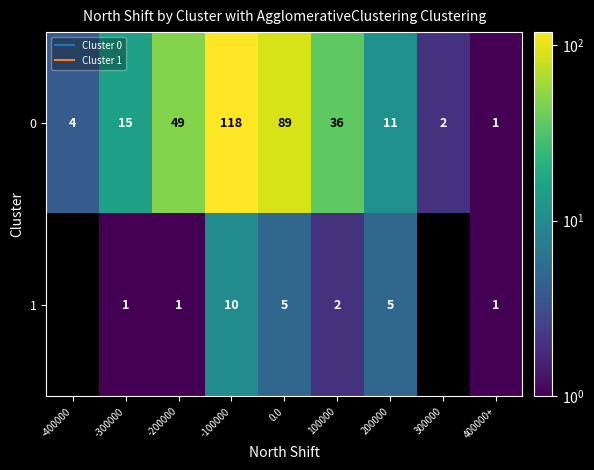

At which category does the chart reach its peak across all series?

-100000